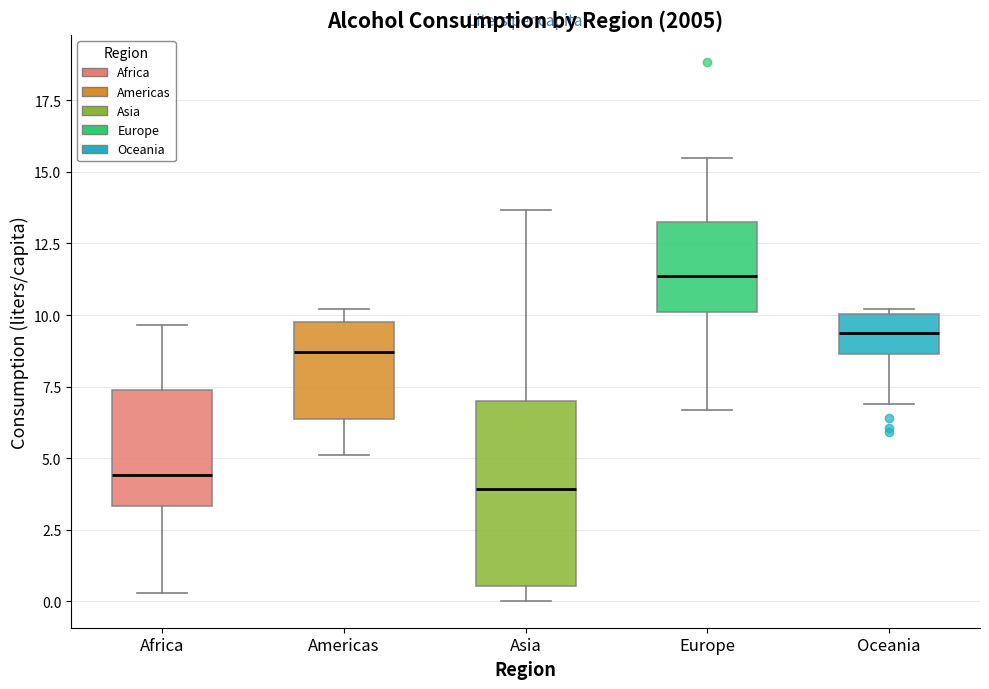

Reading left to right, transcribe this box plot: for each box, give where its median line is, the range the box spans, and where its two whiskers end, as read against the y-axis. The values are not printed on the chart, so give them approximately, as read against the axis.

Africa: median 4.5, box 3.5 to 7.5, whiskers 0.5 to 9.5
Americas: median 8.5, box 6.5 to 10.0, whiskers 5.0 to 10.0 (just above the box's upper edge)
Asia: median 4.0, box 0.5 to 7.0, whiskers 0.0 to 13.5
Europe: median 11.5, box 10.0 to 13.0, whiskers 6.5 to 15.5
Oceania: median 9.5, box 8.5 to 10.0, whiskers 7.0 to 10.0 (just above the box's upper edge)